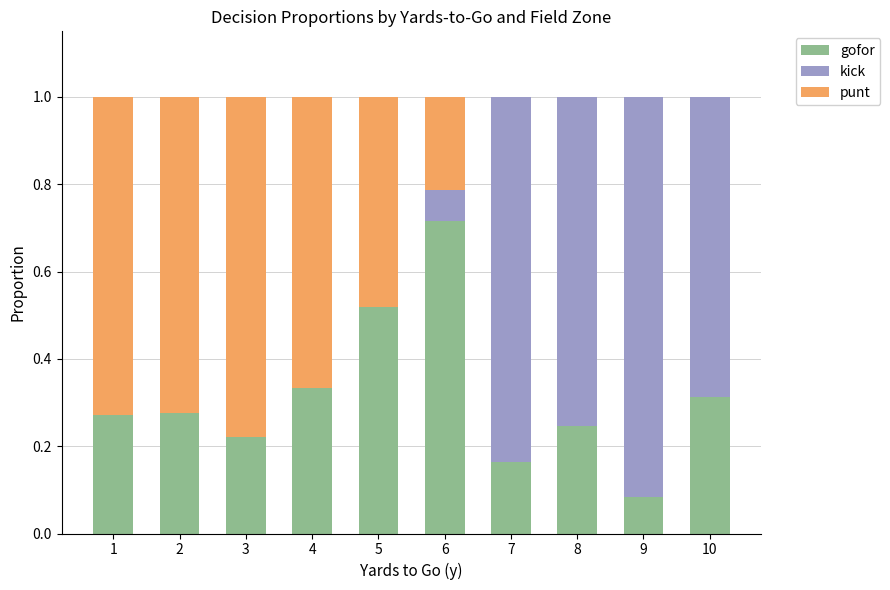

Where is gofor nearest to the value 0?

9